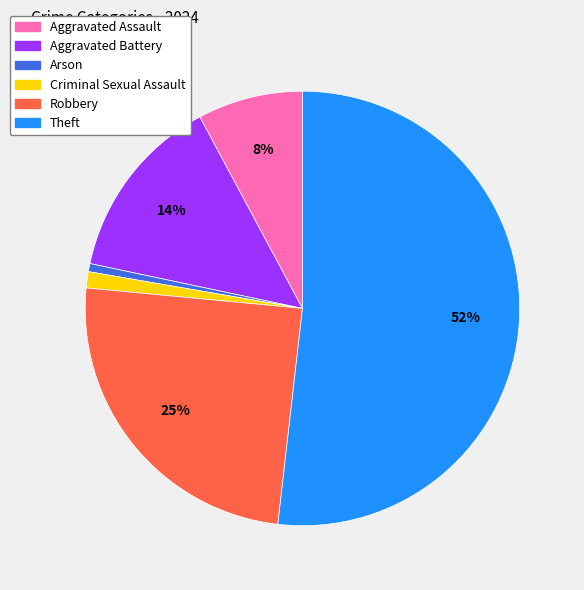

Count the number of slices in the pie.

6